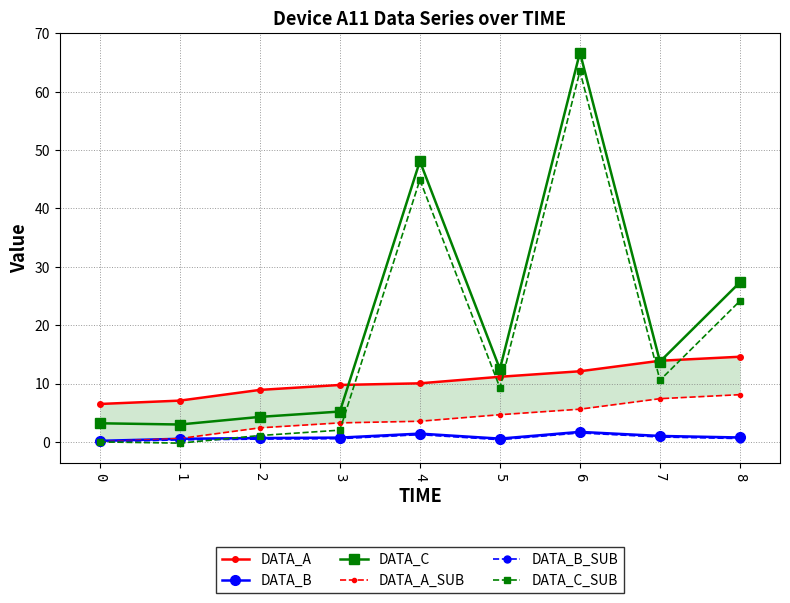

Which series has the largest total across all categories?

DATA_C